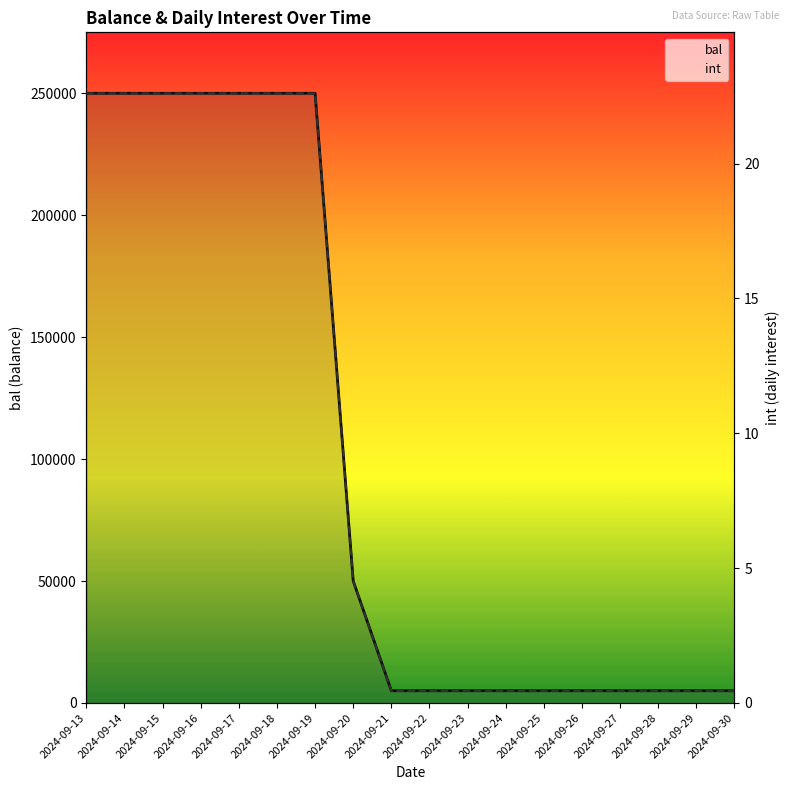

True or false: bal and int cross at least once.

False